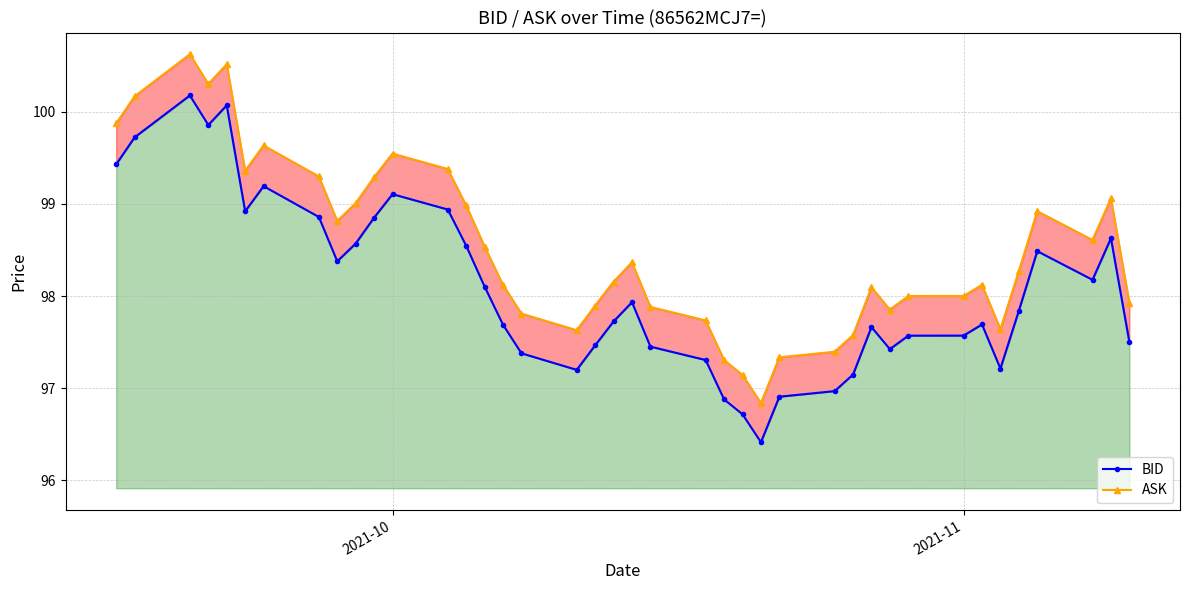

Which series has the widest spread of values?

ASK